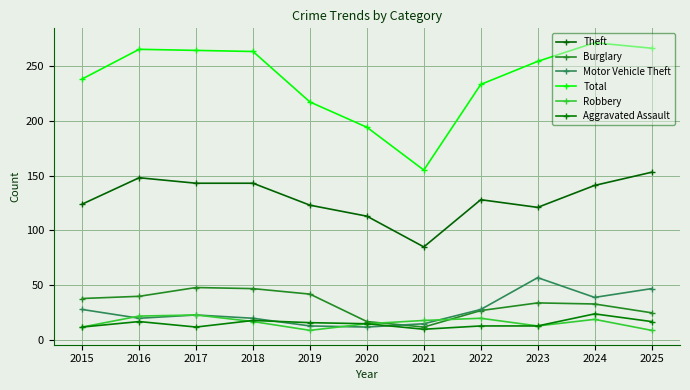

At how many categories does at least one series exceed 59?

11